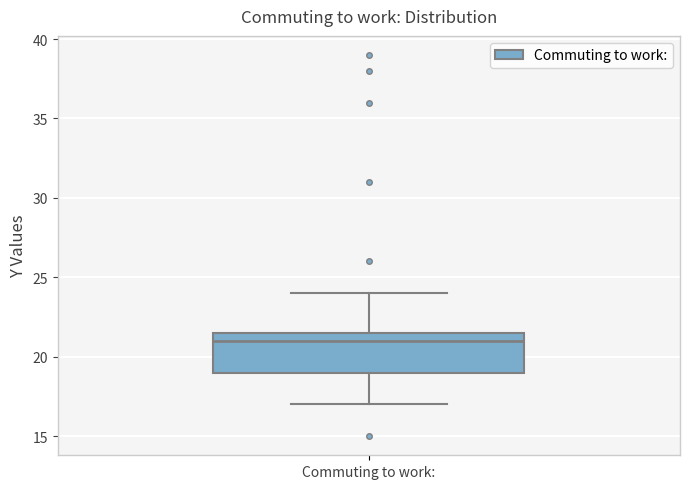

Transcribe this box plot: give where the median line is, the range the box spans, and where the two whiskers end, as read against the y-axis. The values are not printed on the chart, so give them approximately, as read against the axis.

median 21.0, box 19.0 to 21.5, whiskers 17.0 to 24.0